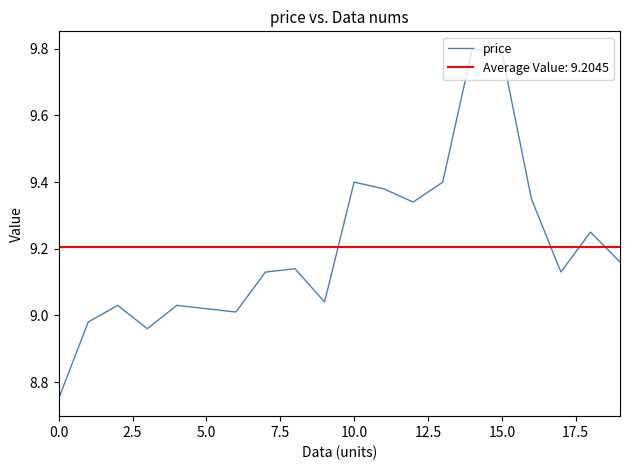

True or false: price has a value of 3.9 at 10.0.

False